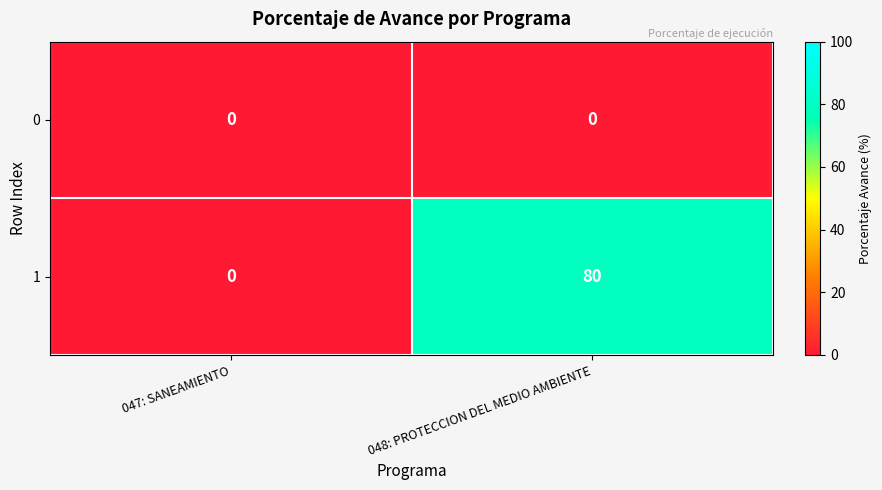

True or false: 1 has a value of 37 at 048: PROTECCION DEL MEDIO AMBIENTE.

False